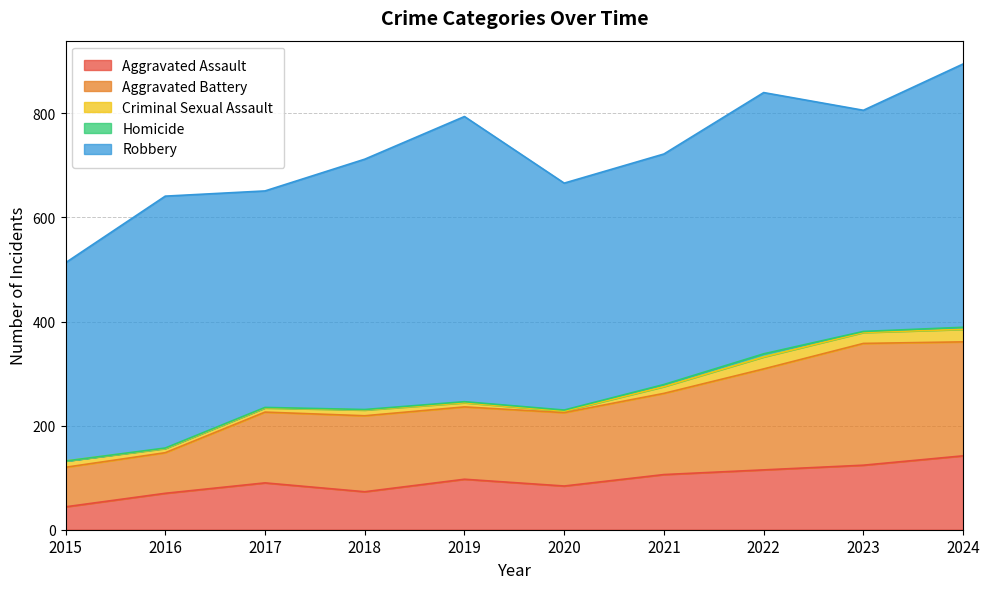

How many data points in Aggravated Battery are less than 146?

5